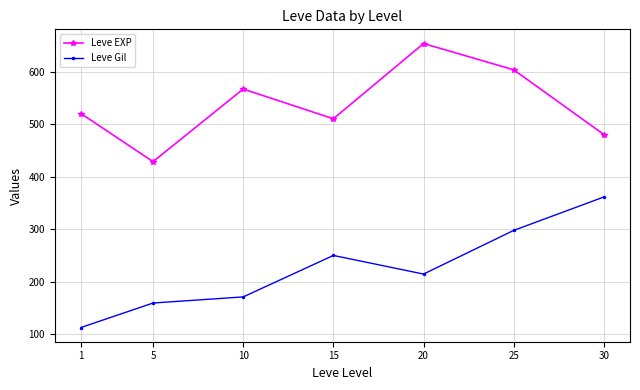

The Leve EXP series shows 807.8 at 15. True or false?

False